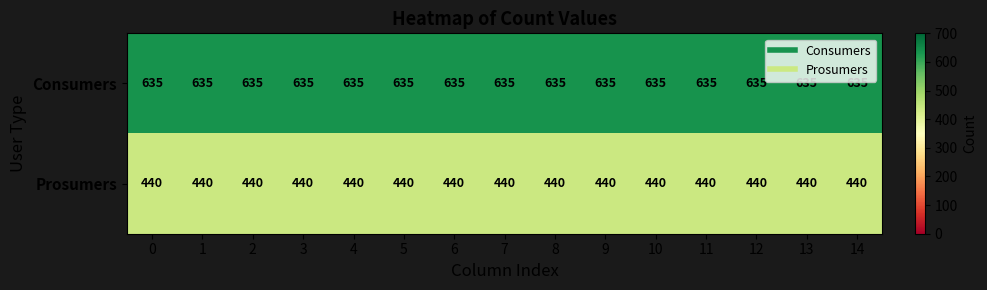

The Prosumers series shows 440 at 2. True or false?

True